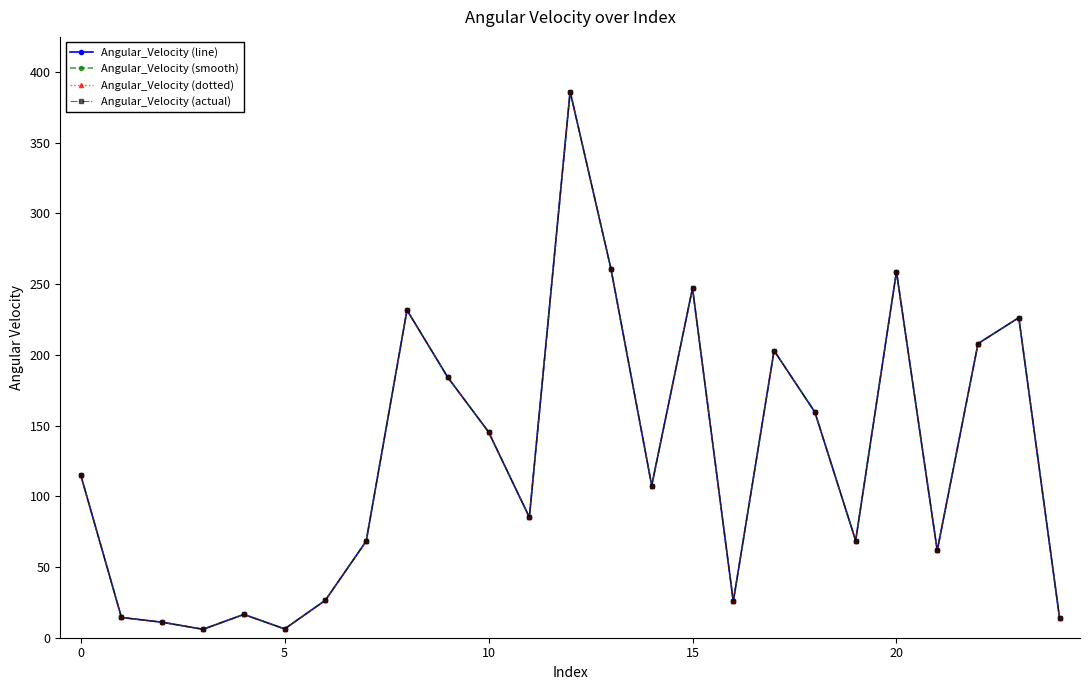

Does the chart display data point markers on the line(s)?

Yes